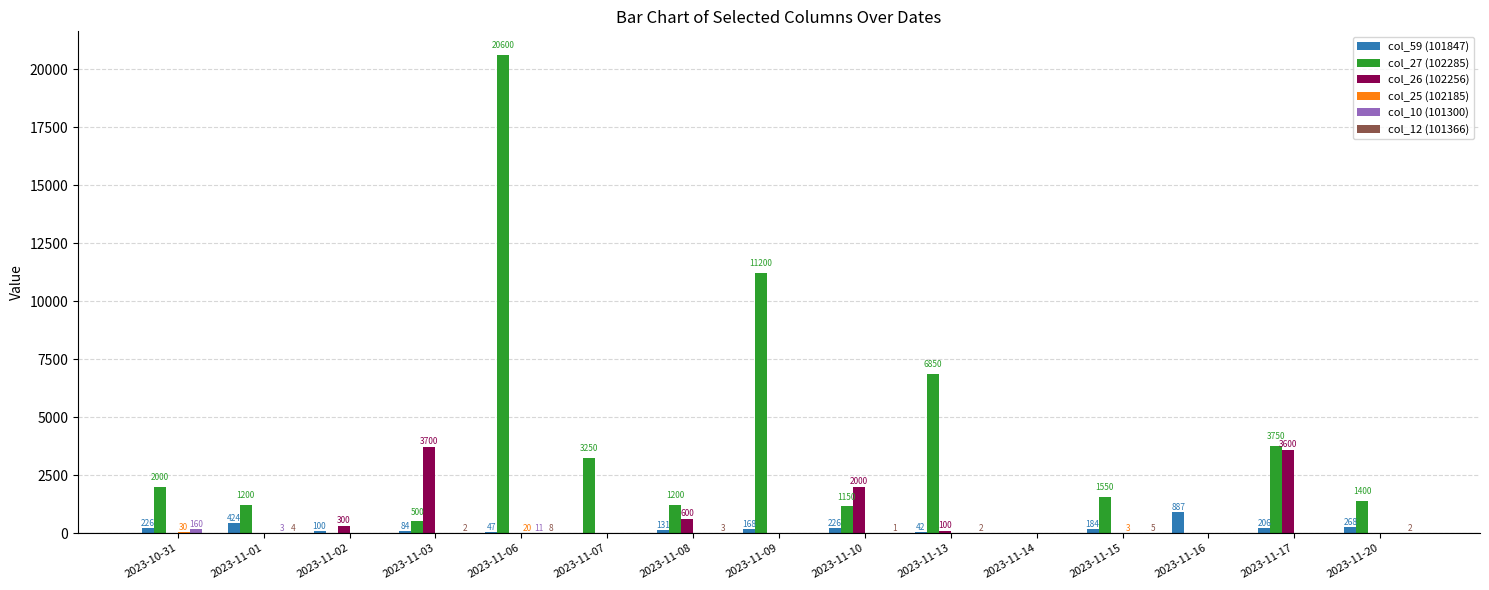

Between 2023-11-02 and 2023-11-10, which series saw the biggest shift?

col_26 (102256)